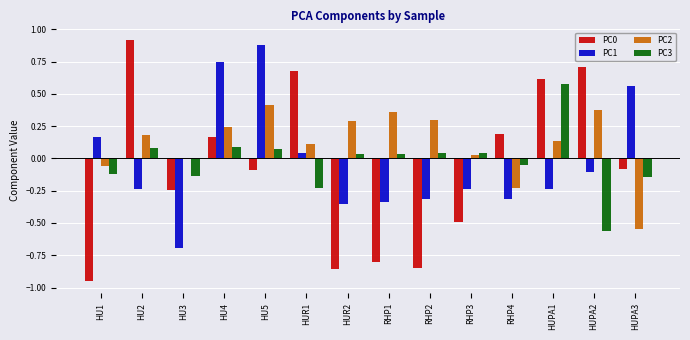

What is the sum of all PC2 values?

1.6